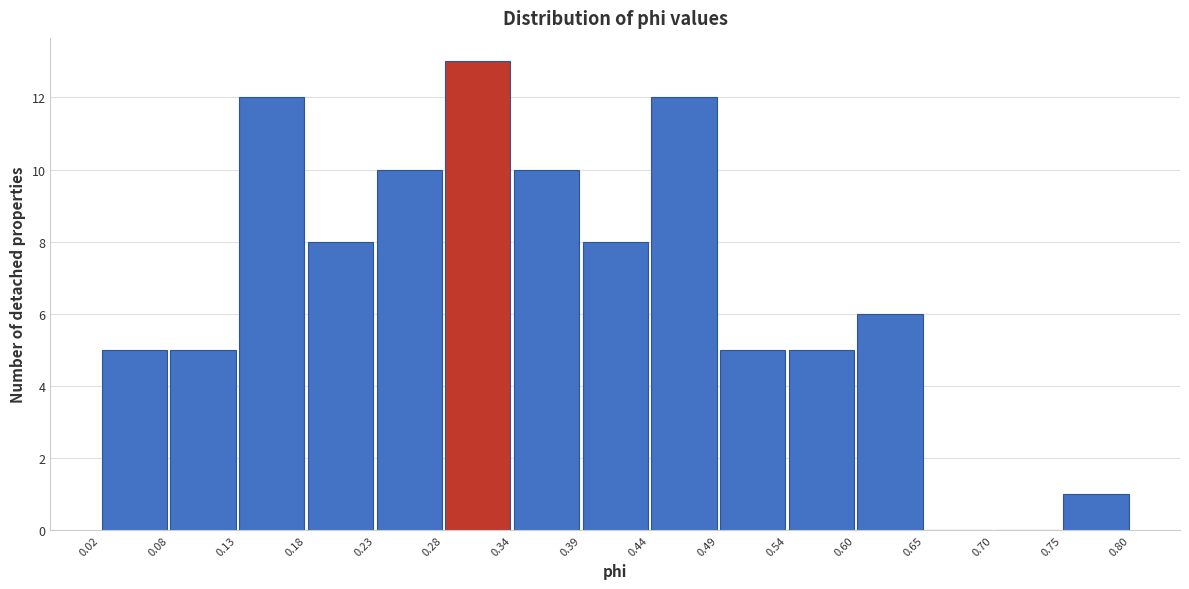

Which range on the x-axis has the tallest bar?

0.28 to 0.34